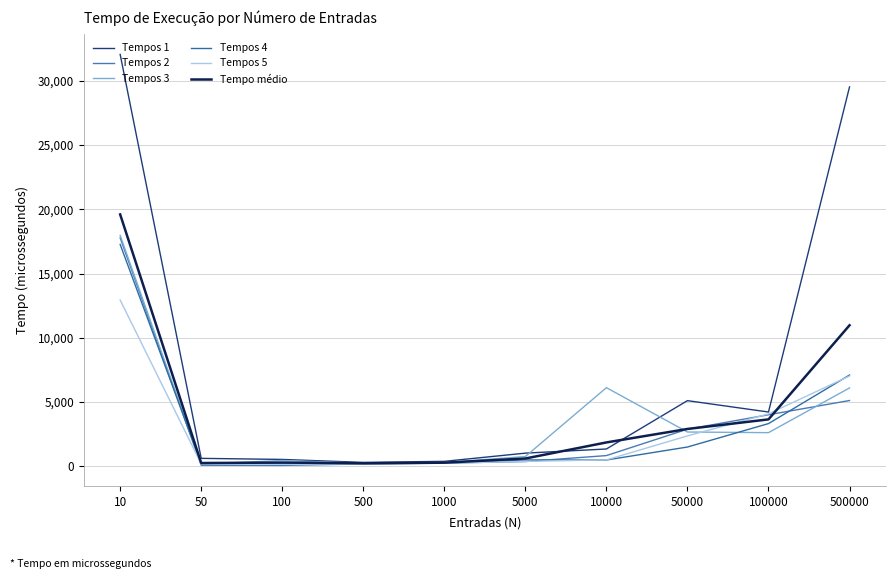

What is the difference between the Tempo médio values at 100000 and 500000?

7327.8